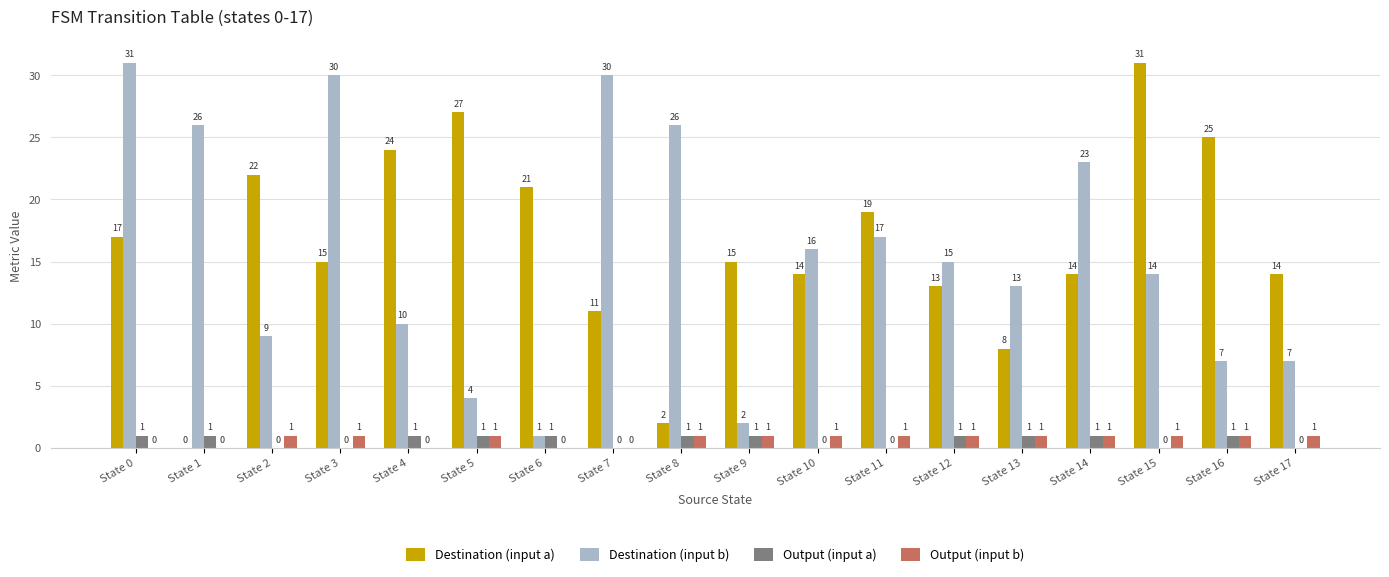

Where does the Destination (input b) series first go above 15?

State 0